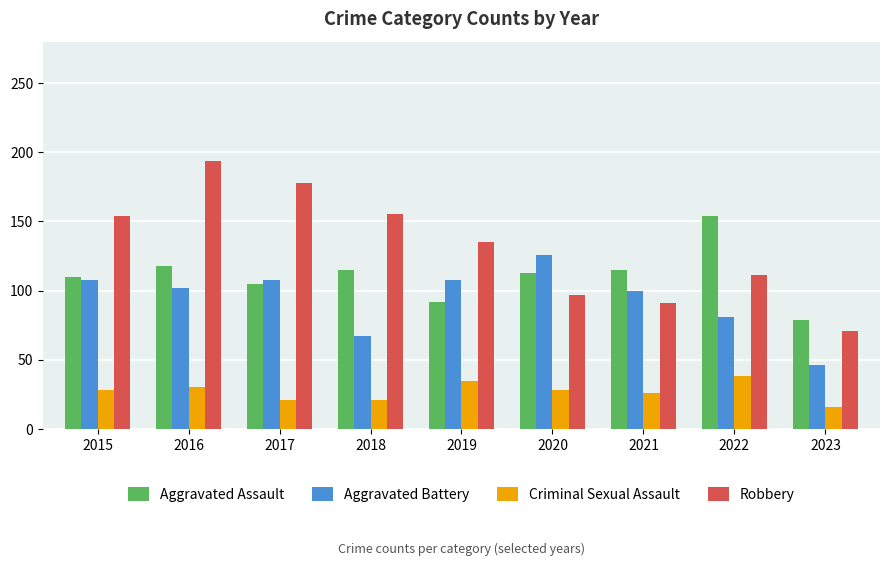

What is the spread (max minus min) of values at 2019?

100